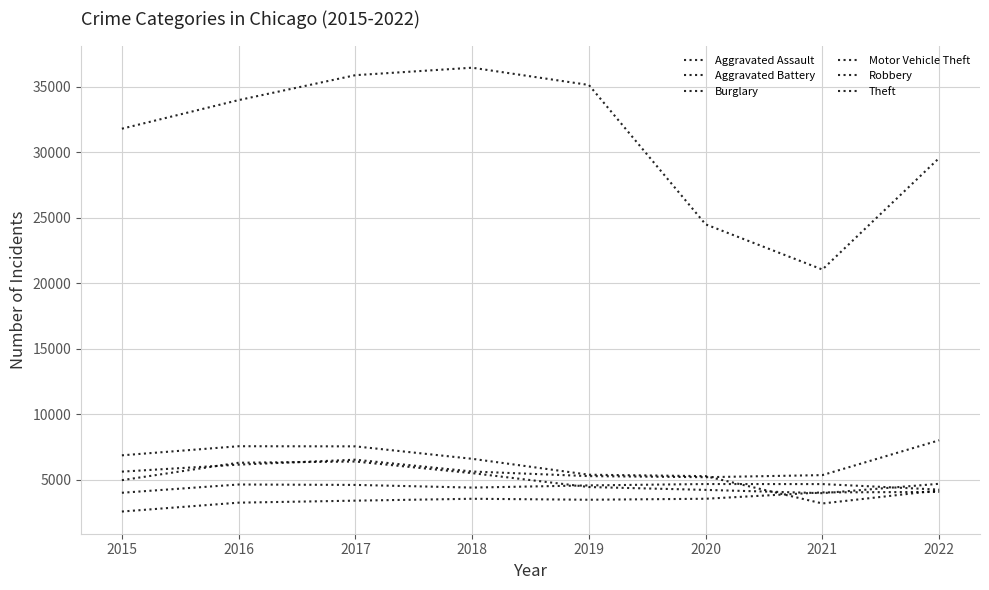

How many lines are shown in the chart?

6